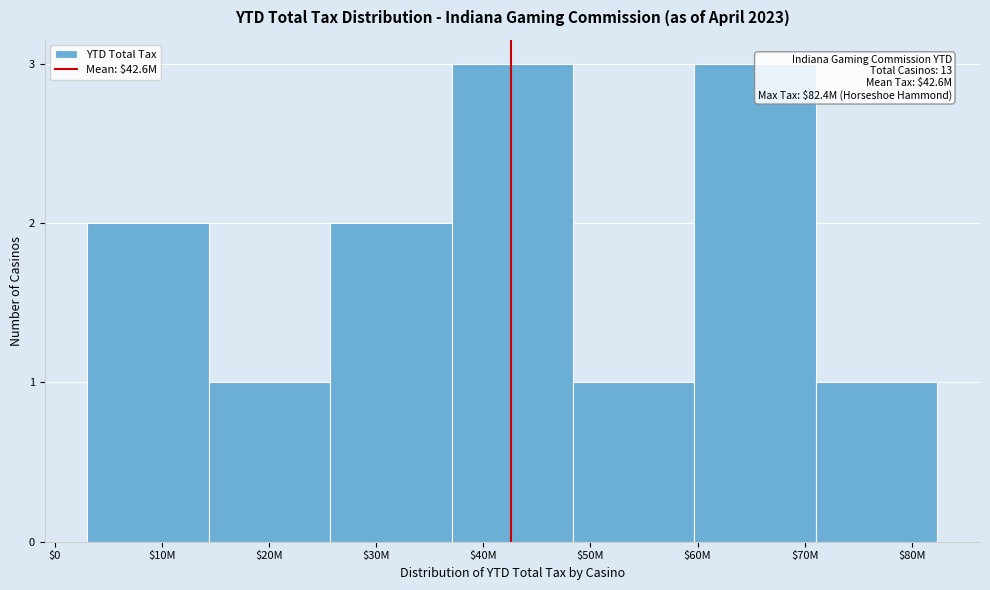

Reading left to right, transcribe all the data shown in this chart.

2	1	2	3	1	3	1